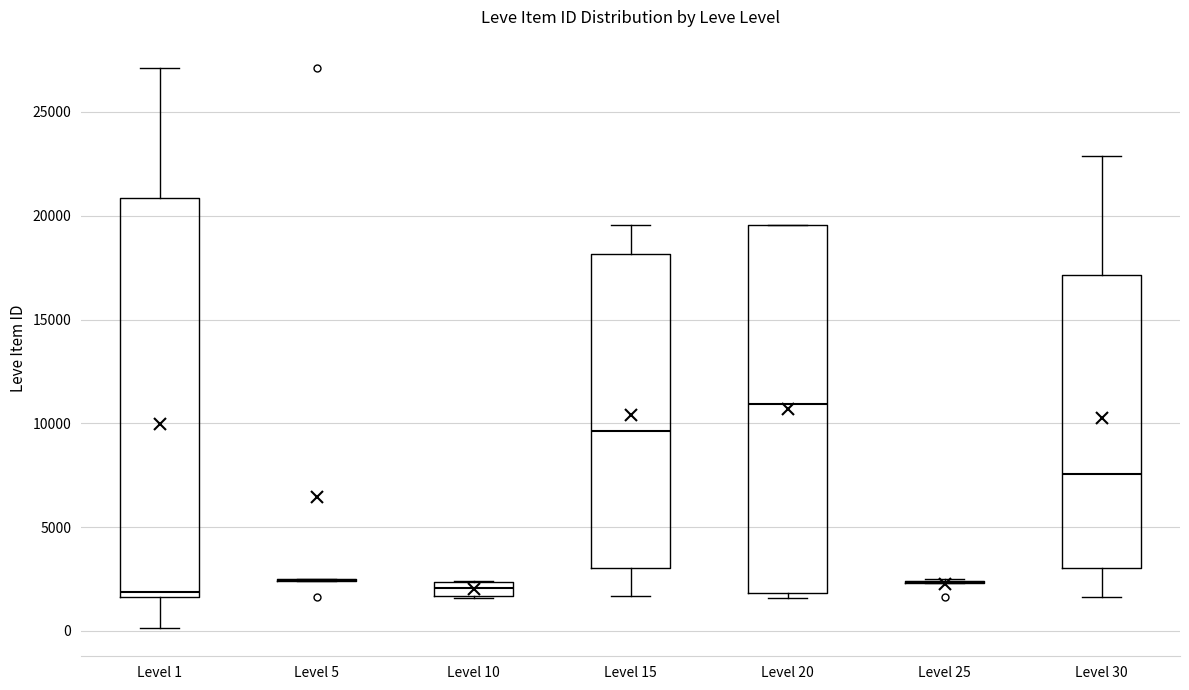

Where is the lower edge of the box for Level 20 on the y-axis? The values are not printed on the chart, so give them approximately, as read against the axis.

2000